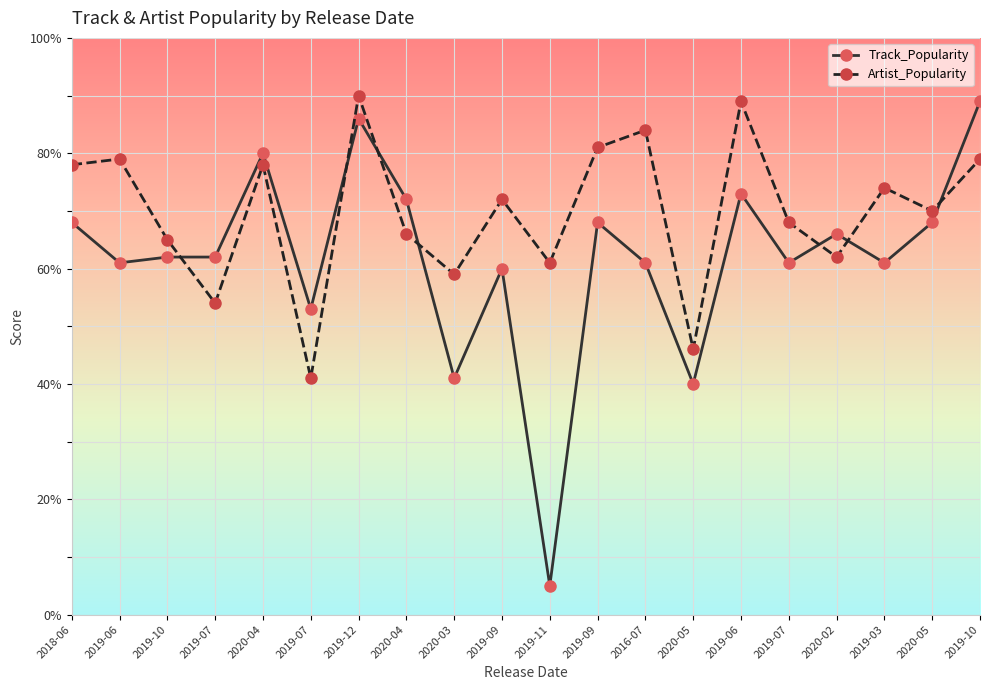

How many lines are shown in the chart?

2